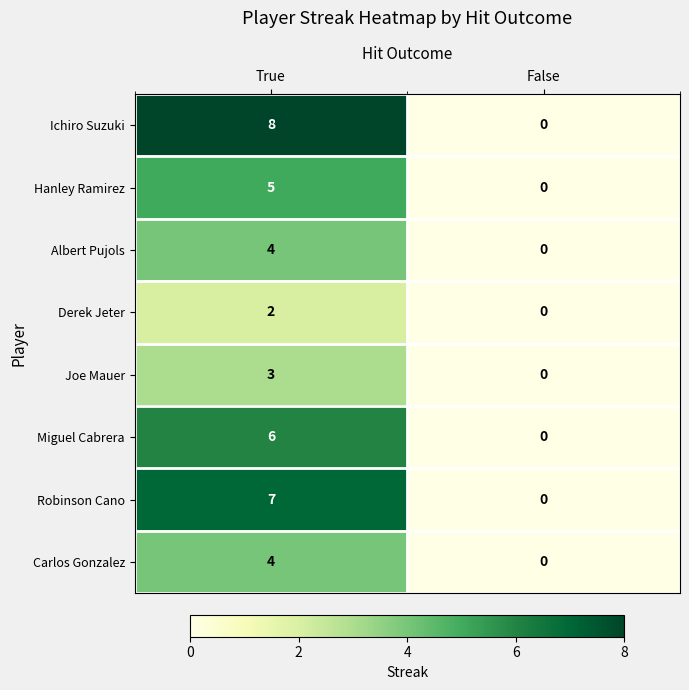

What is the difference between the highest and lowest values at True?

6